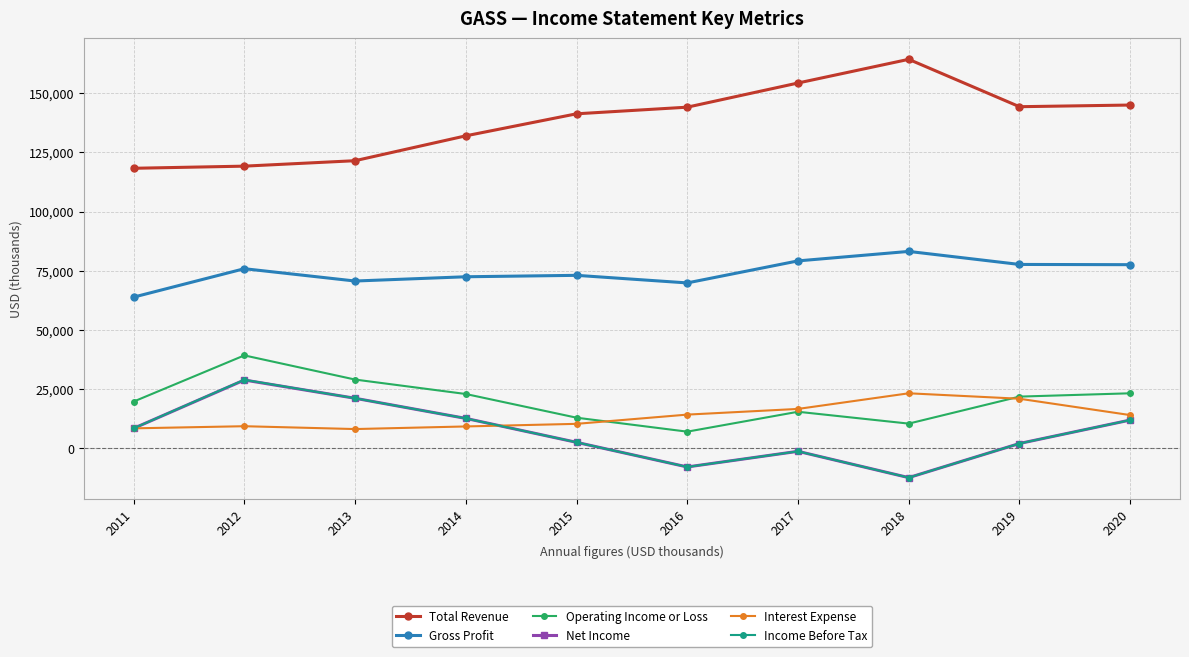

What is the value of the Net Income point at the 7th from the left?

-1200